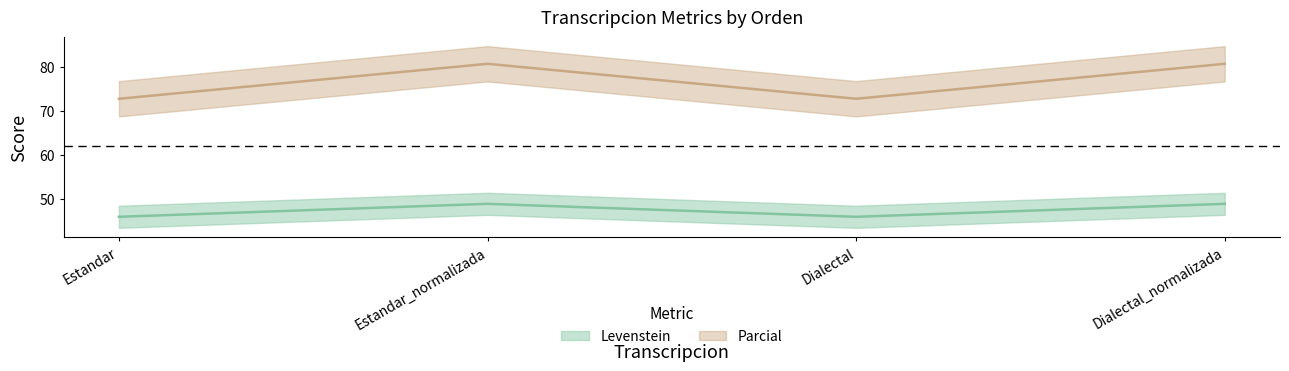

What is the value of the Parcial point at the 3rd from the left?

72.7